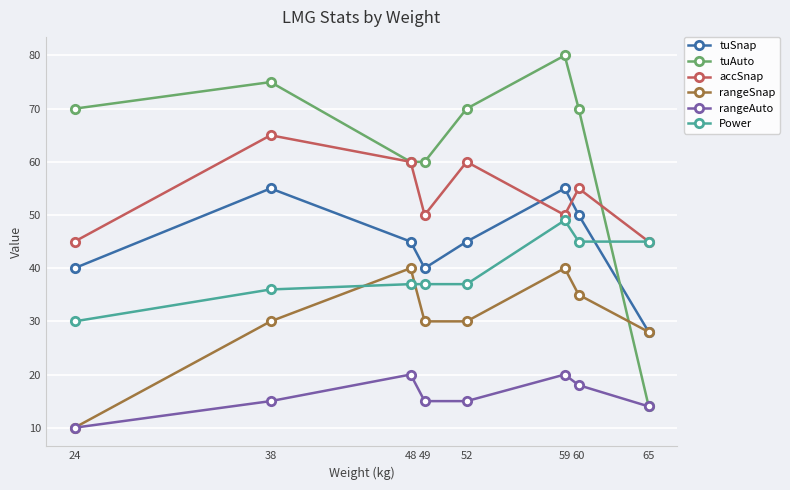

Reading right to left, extract all data points from this chart.

tuSnap: 28	50	55	45	40	45	55	40
tuAuto: 14	70	80	70	60	60	75	70
accSnap: 45	55	50	60	50	60	65	45
rangeSnap: 28	35	40	30	30	40	30	10
rangeAuto: 14	18	20	15	15	20	15	10
Power: 45	45	49	37	37	37	36	30